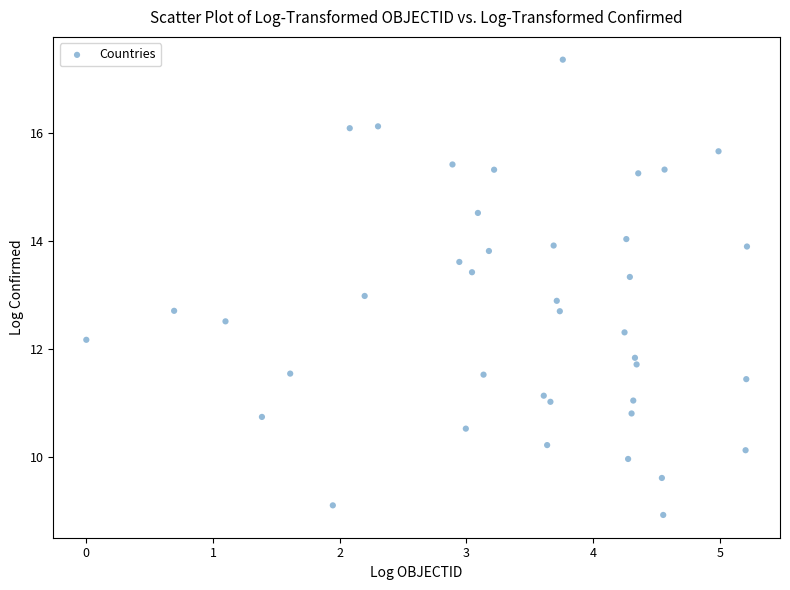

What is the range of Y values (max minus min)?

8.4